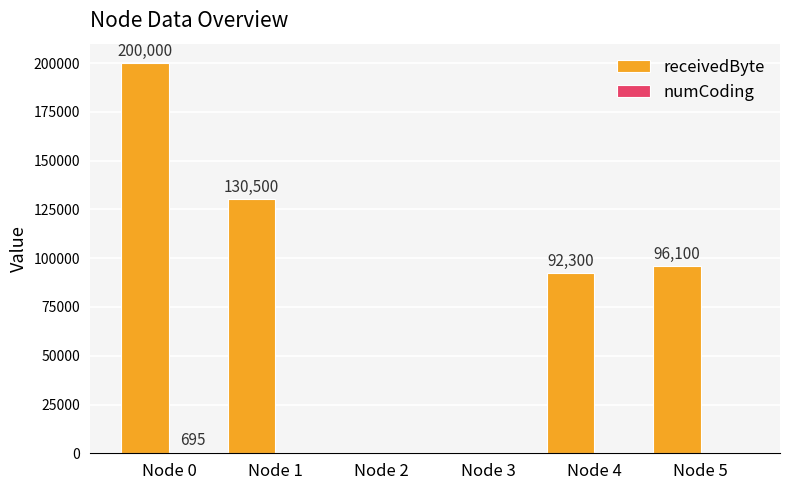

The value of receivedByte at Node 1 is 32152. True or false?

False